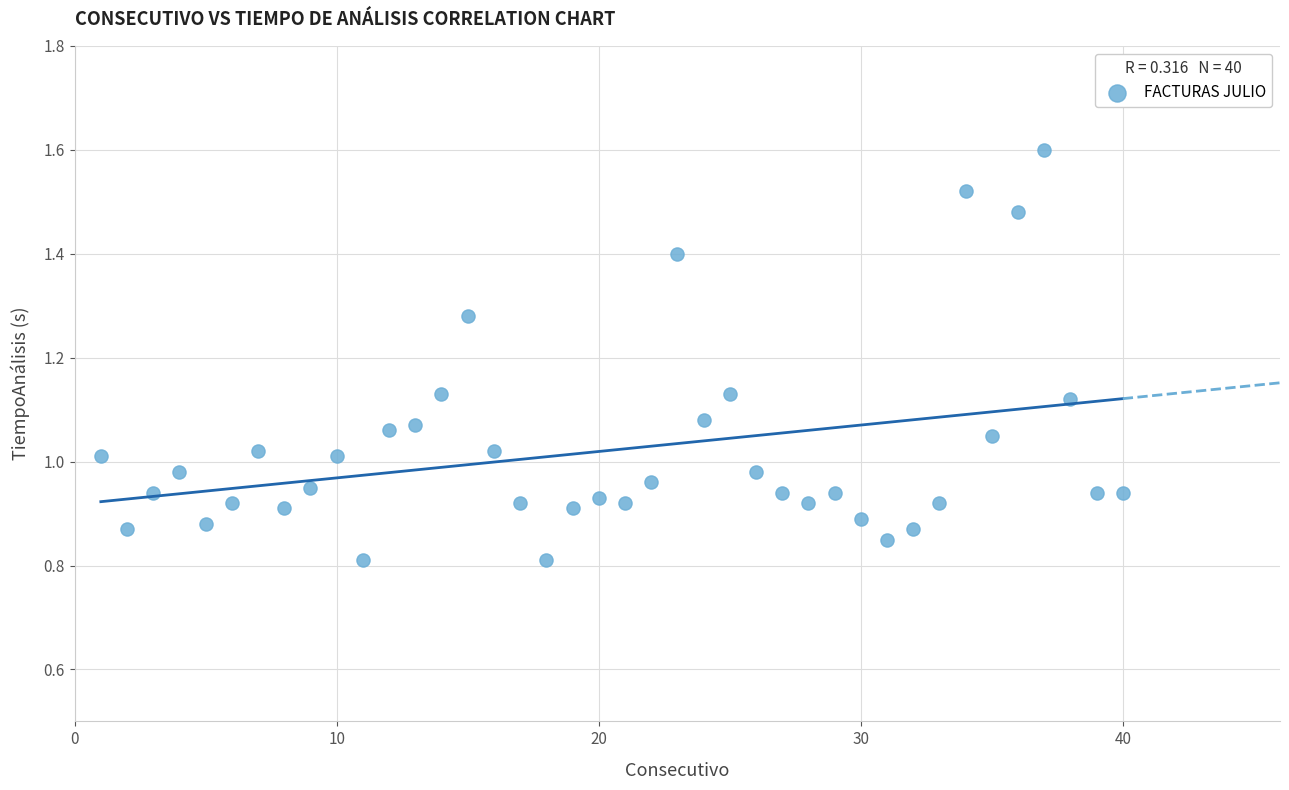

What is the range of X values (max minus min)?

39.0